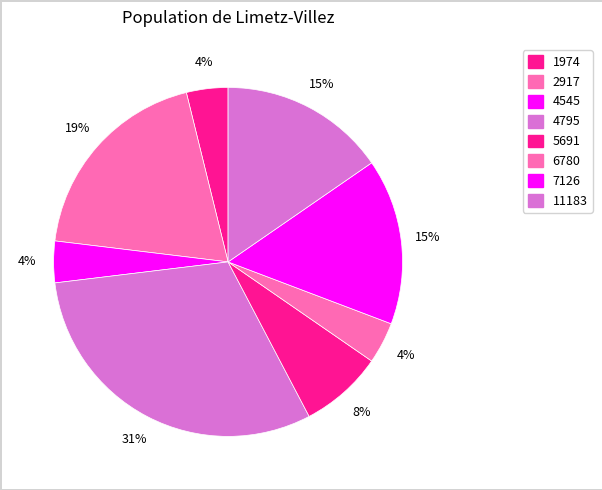

To the nearest percent, what is the difference between the 5691 and 4795 slice percentages?

23%